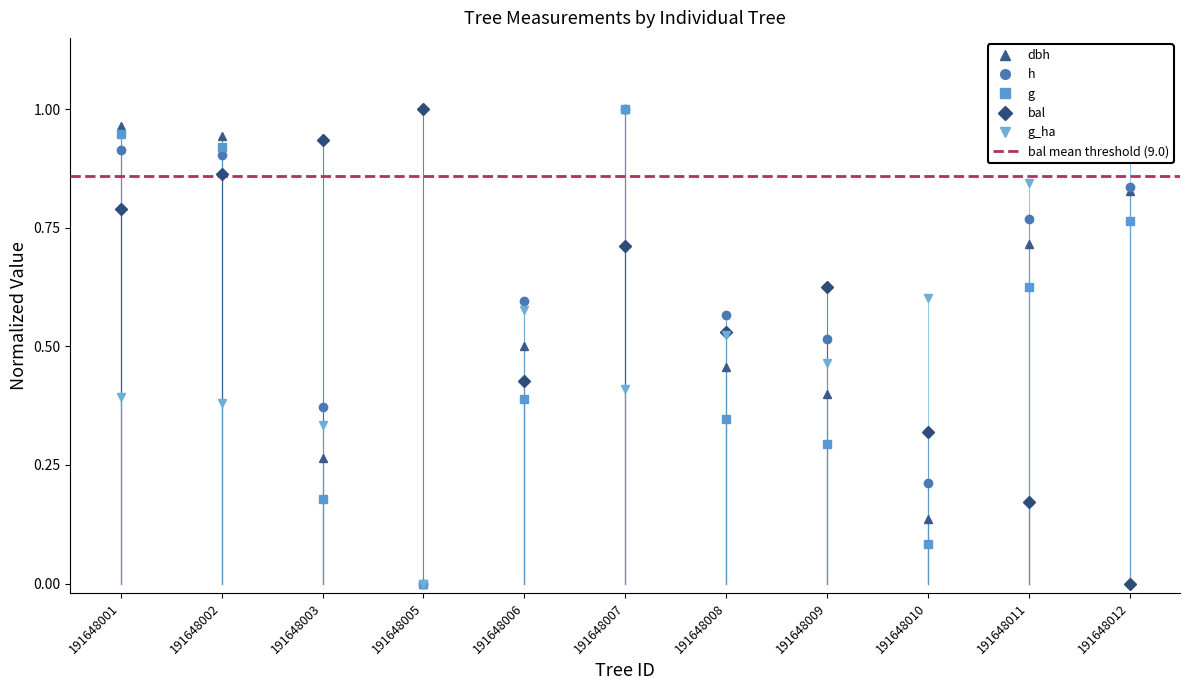

Where is the first local minimum for bal?

191648006